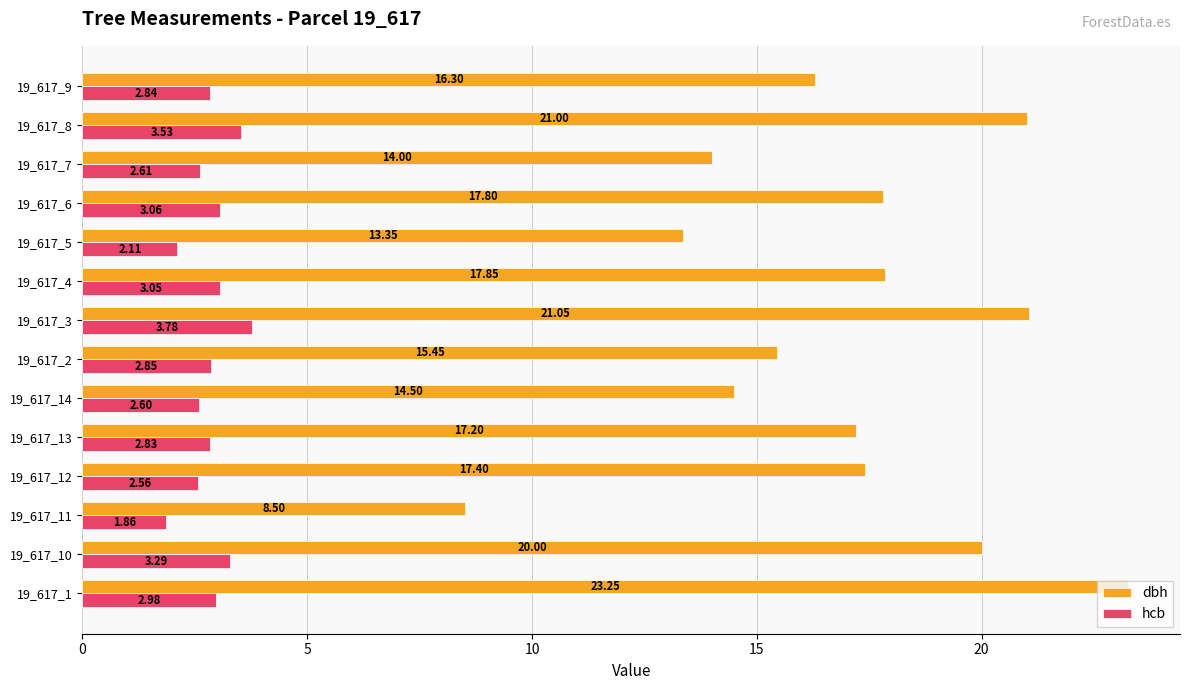

At how many categories does at least one series exceed 18?

4